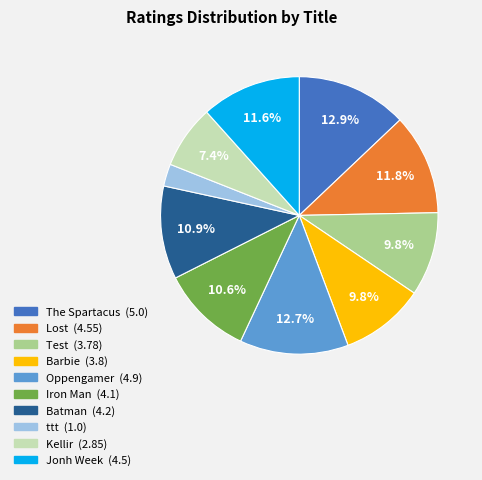

True or false: Jonh Week accounts for 1% of the total.

False